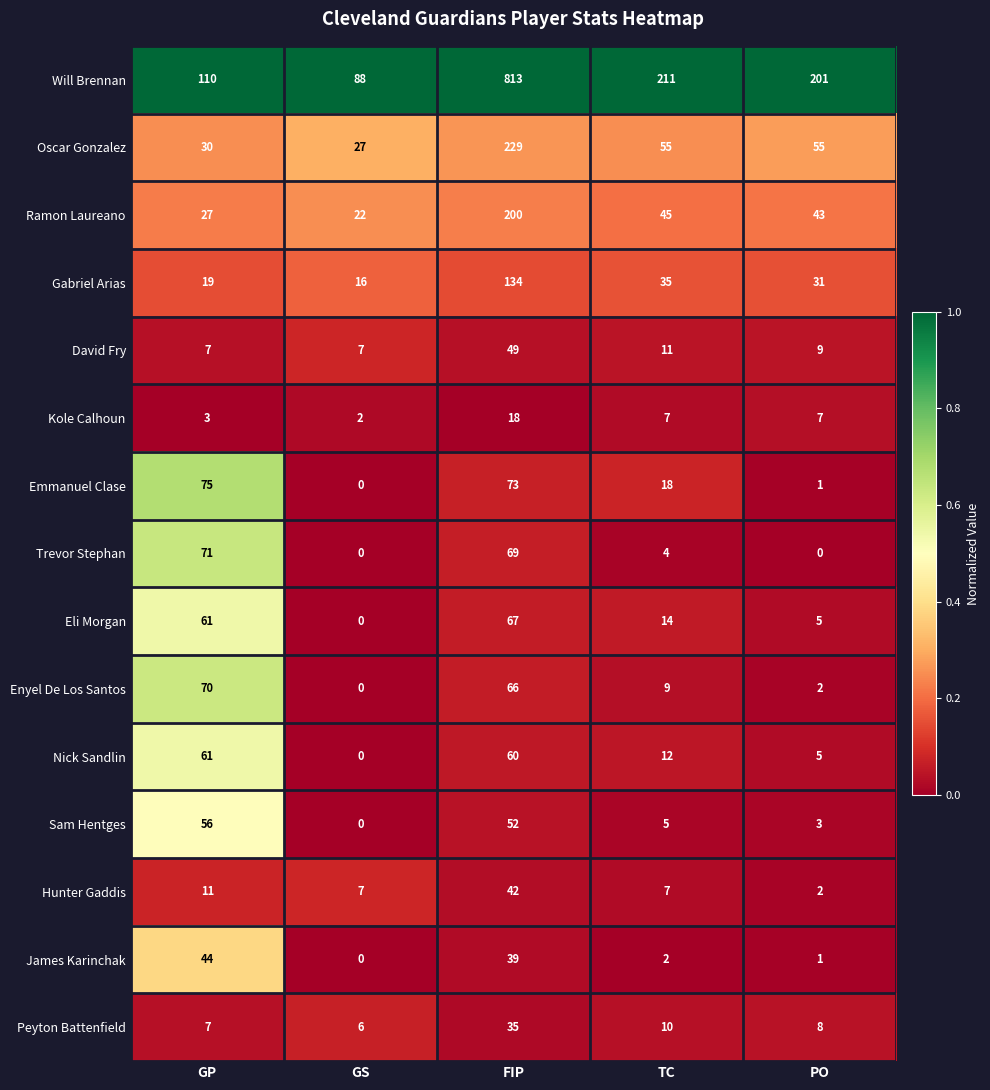

What is the greatest value displayed?

813